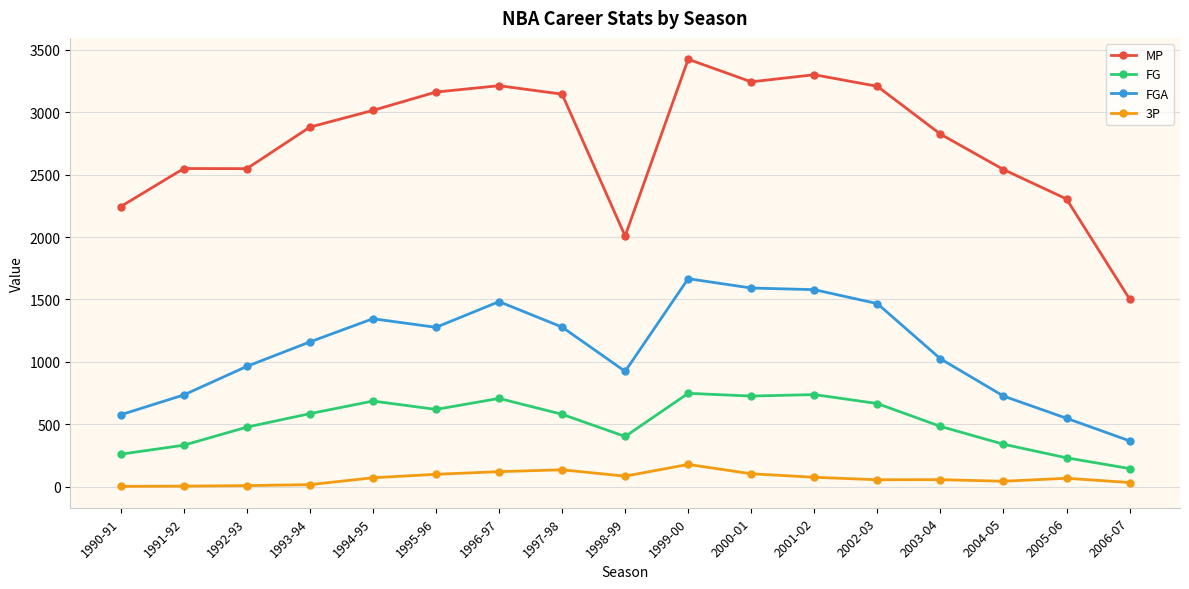

What is the highest value of the FGA series?

1666